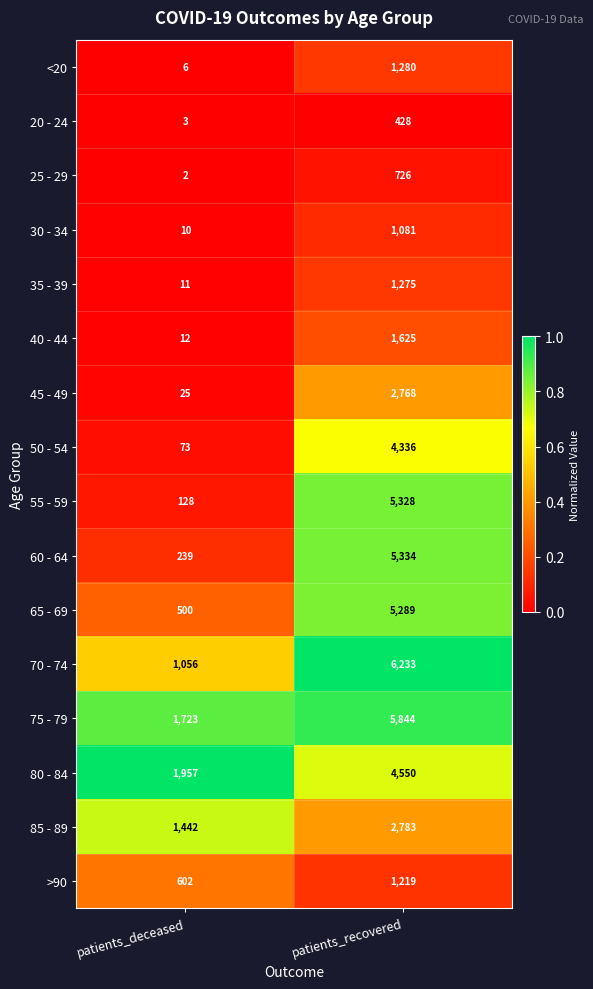

Which series has the widest spread of values?

55 - 59